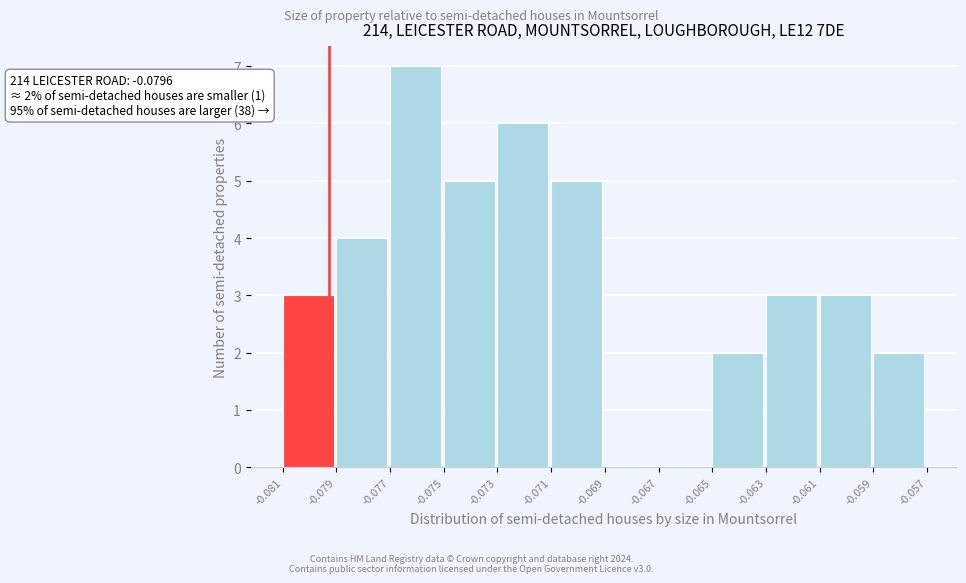

Reading left to right, transcribe all the data shown in this chart.

-0.081=3	-0.079=4	-0.077=7	-0.075=5	-0.073=6	-0.071=5	-0.069=0	-0.067=0	-0.065=2	-0.063=3	-0.061=3	-0.059=2